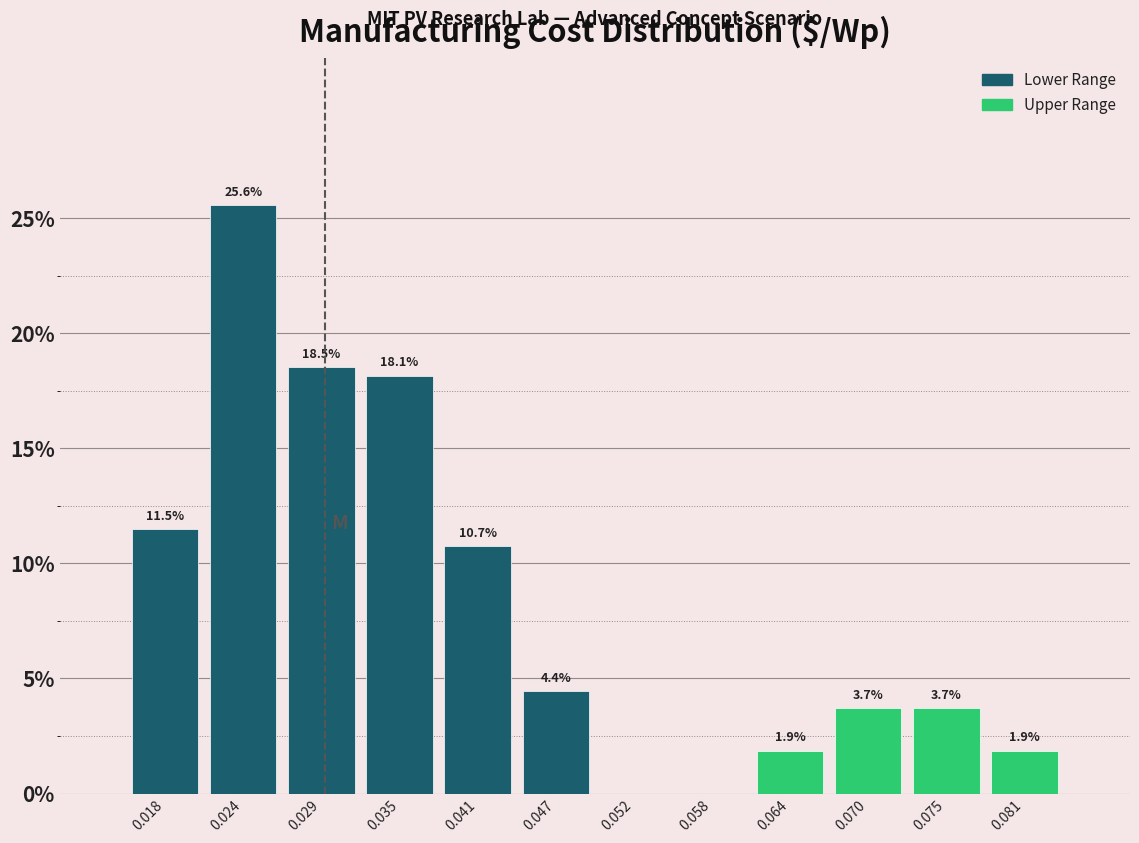

Which range on the x-axis has the tallest bar?

0.021 to 0.027